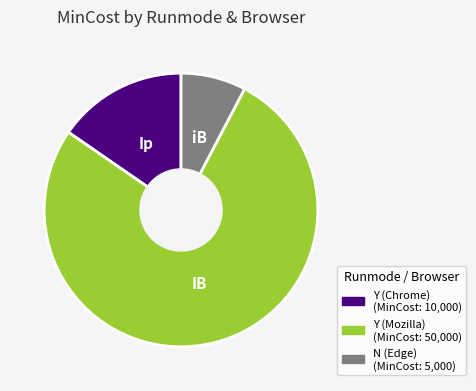

True or false: Y (Mozilla) accounts for 70% of the total.

False